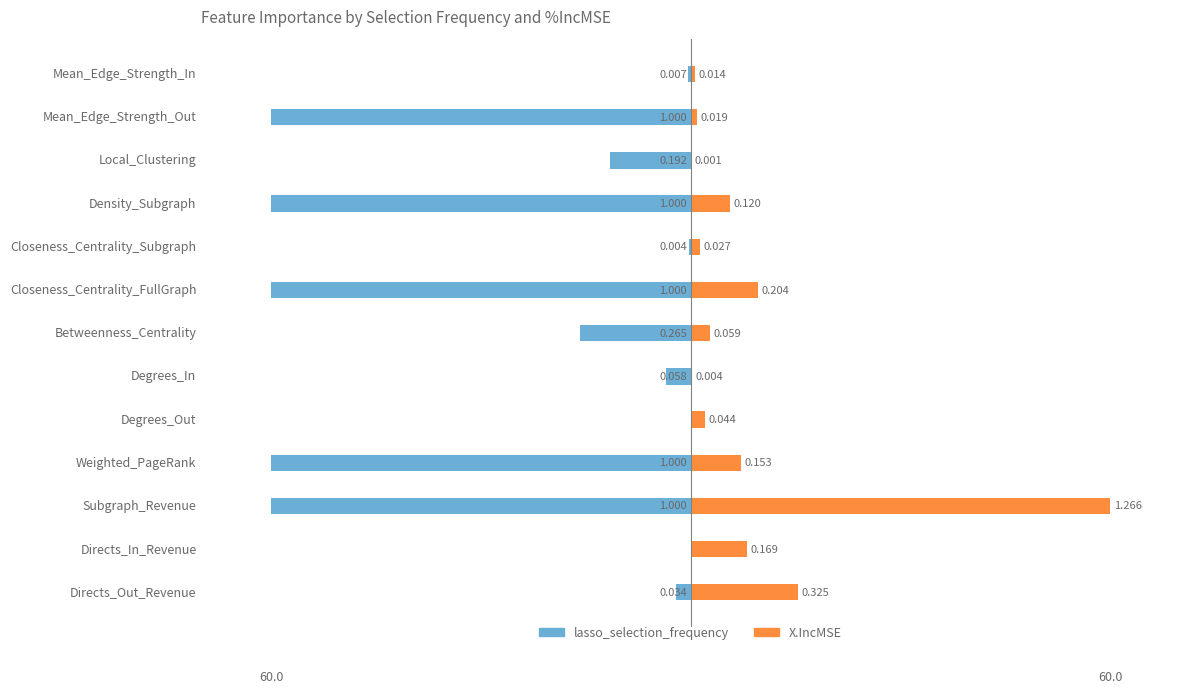

Reading left to right, what are all the values shown in this chart?

lasso_selection_frequency: -2.0	0.0	-60.0	-60.0	0.0	-3.5	-15.9	-60.0	-0.2	-60.0	-11.5	-60.0	-0.4
X.IncMSE: 15.4	8.0	60.0	7.2	2.1	0.2	2.8	9.7	1.3	5.7	0.1	0.9	0.7